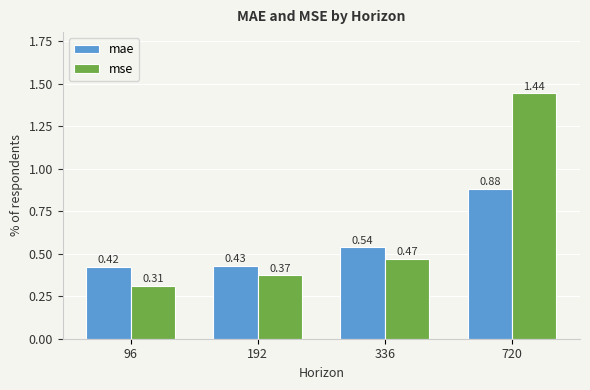

What is the difference between the maximum and minimum values in the mse series?

1.1